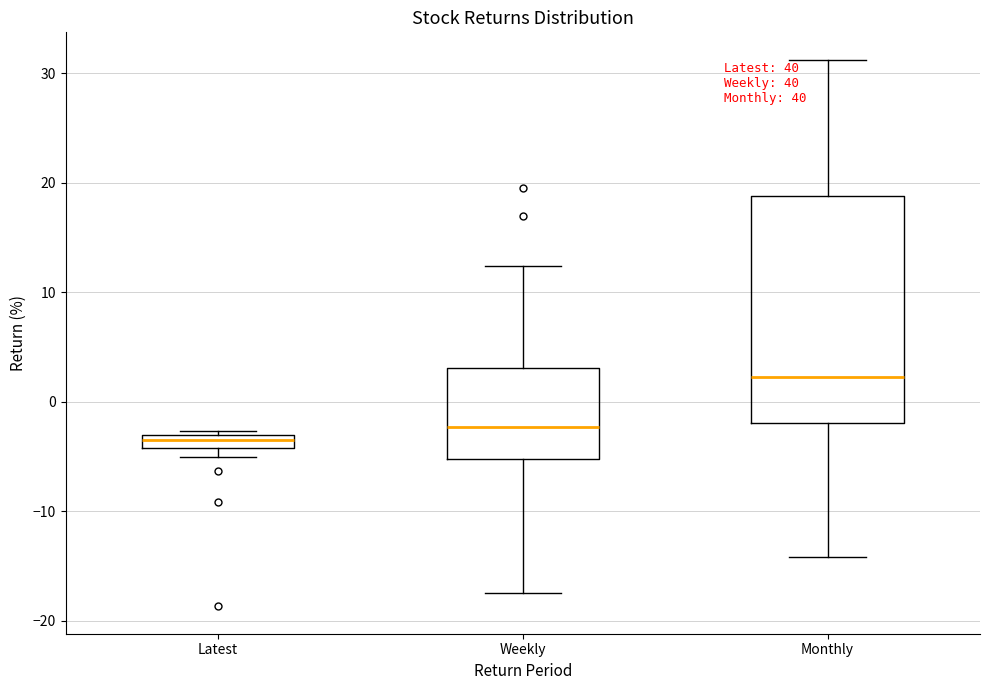

Where does the lower whisker of the box for Weekly end on the y-axis? The values are not printed on the chart, so give them approximately, as read against the axis.

-17